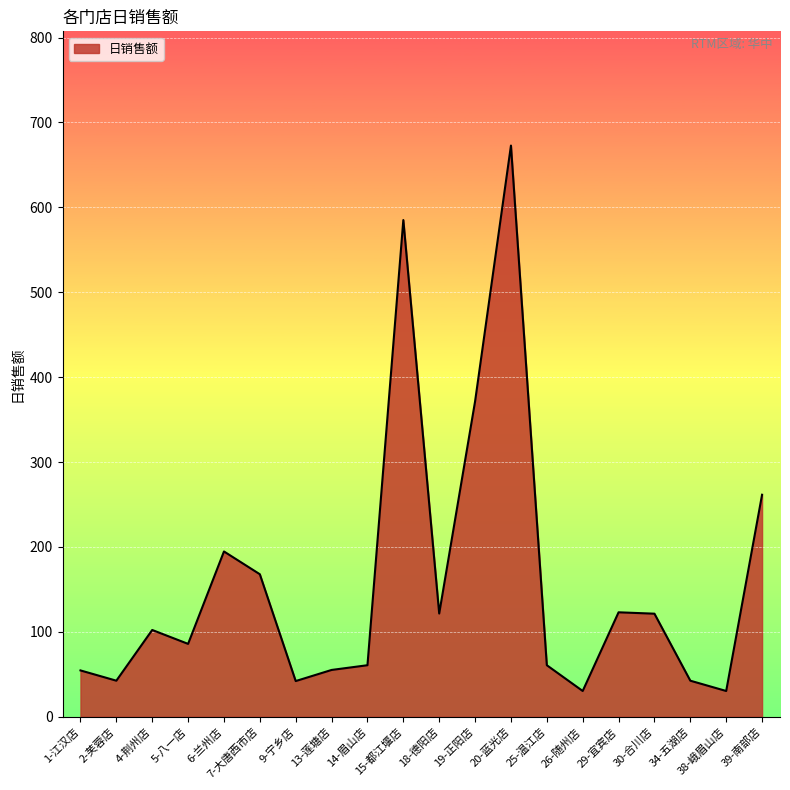

Count the number of values greater than 102.

10